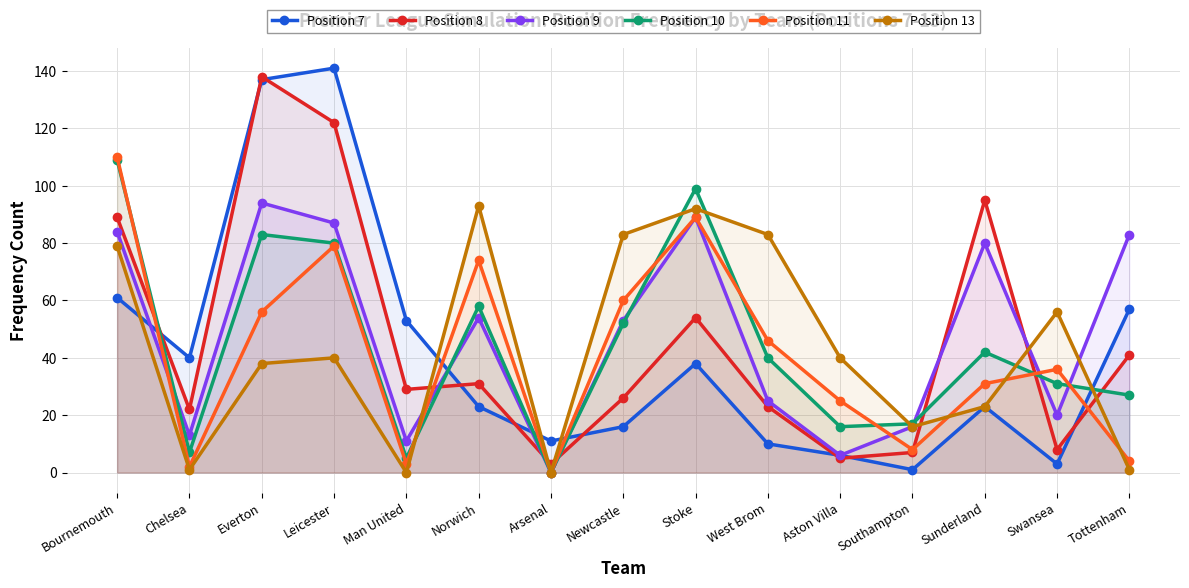

What are all the series names shown in the legend?

Position 7, Position 8, Position 9, Position 10, Position 11, Position 13